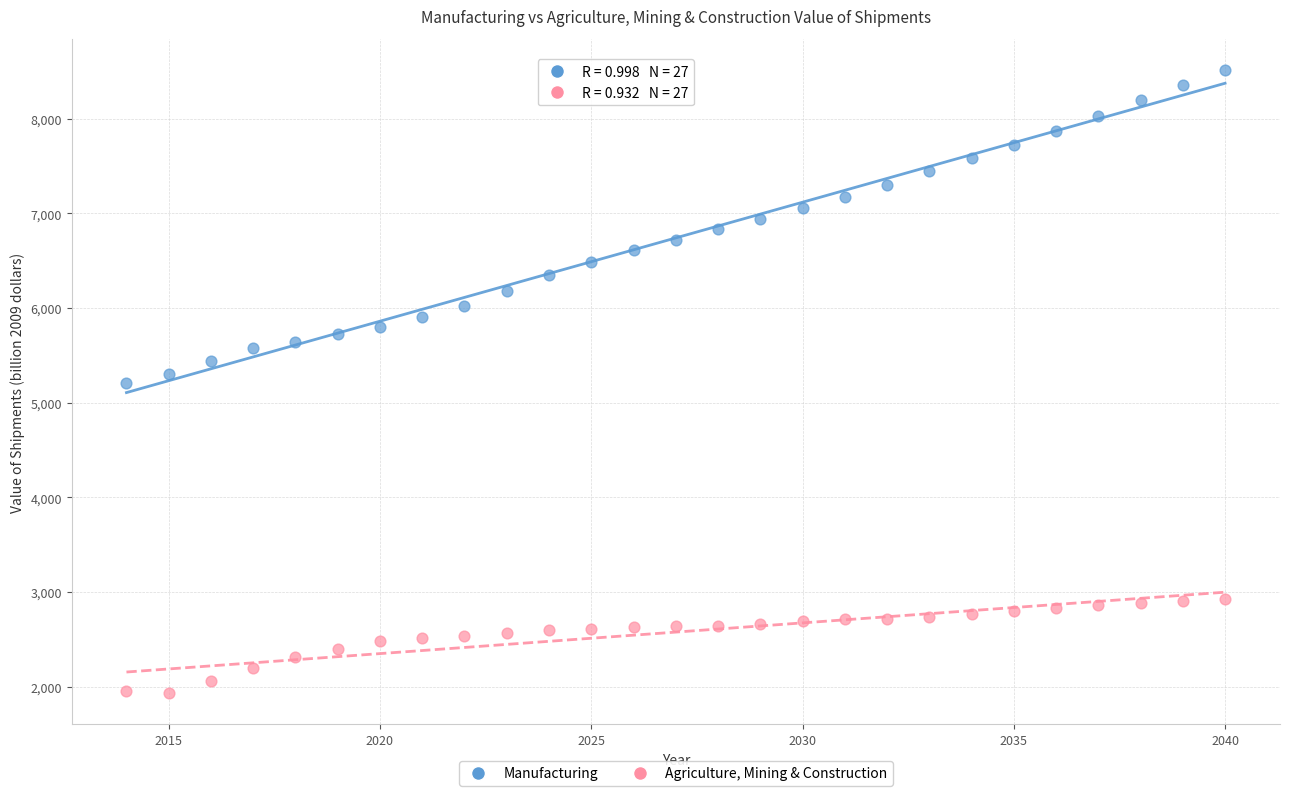

Across all data points, what is the range of X values (max minus min)?

26.0